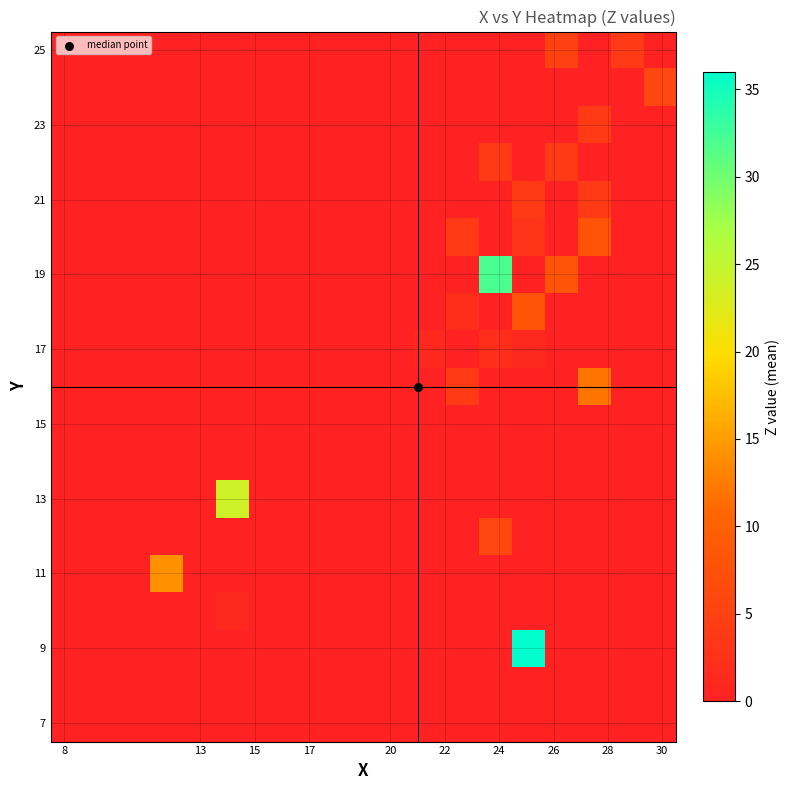

Reading right to left, extract all data points from this chart.

row_0: 0	0	0	0	0	0	0	0	0	0	0	0	0	0	0	0	0	0	0
row_1: 0	0	0	0	0	0	0	0	0	0	0	0	0	0	0	0	0	0	0
row_2: 0	0	0	0	36	0	0	0	0	0	0	0	0	0	0	0	0	0	0
row_3: 0	0	0	0	0	0	0	0	0	0	0	0	0	1	0	0	0	0	0
row_4: 0	0	0	0	0	0	0	0	0	0	0	0	0	0	0	14	0	0	0
row_5: 0	0	0	0	0	6	0	0	0	0	0	0	0	0	0	0	0	0	0
row_6: 0	0	0	0	0	0	0	0	0	0	0	0	0	24	0	0	0	0	0
row_7: 0	0	0	0	0	0	0	0	0	0	0	0	0	0	0	0	0	0	0
row_8: 0	0	0	0	0	0	0	0	0	0	0	0	0	0	0	0	0	0	0
row_9: 0	0	12	0	0	0	4	0	0	0	0	0	0	0	0	0	0	0	0
row_10: 0	0	0	0	1	2	0	1	0	0	0	0	0	0	0	0	0	0	0
row_11: 0	0	0	0	8	0	2	0	0	0	0	0	0	0	0	0	0	0	0
row_12: 0	0	0	8	0	32	0	0	0	0	0	0	0	0	0	0	0	0	0
row_13: 0	0	8	0	3	0	4	0	0	0	0	0	0	0	0	0	0	0	0
row_14: 0	0	4	0	4	0	0	0	0	0	0	0	0	0	0	0	0	0	0
row_15: 0	0	0	4	0	4	0	0	0	0	0	0	0	0	0	0	0	0	0
row_16: 0	0	4	0	0	0	0	0	0	0	0	0	0	0	0	0	0	0	0
row_17: 6	0	0	0	0	0	0	0	0	0	0	0	0	0	0	0	0	0	0
row_18: 0	4	0	5	0	0	0	0	0	0	0	0	0	0	0	0	0	0	0